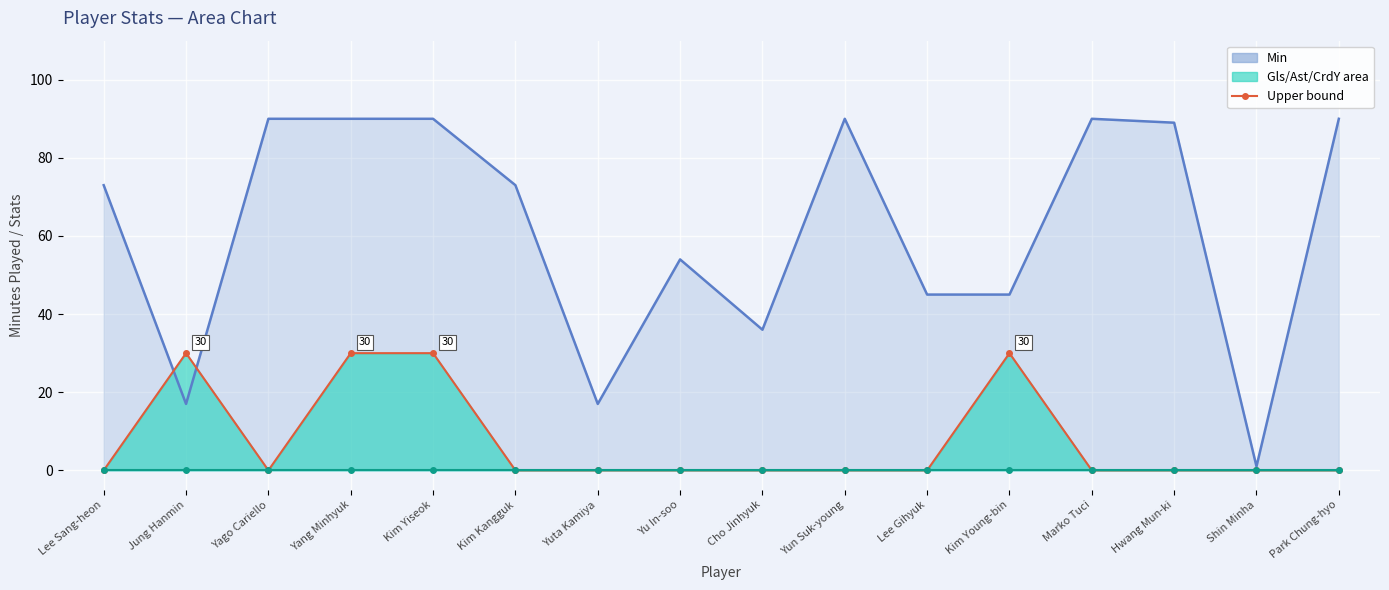

True or false: Gls+Ast+CrdY (upper) and Baseline intersect in this chart.

False